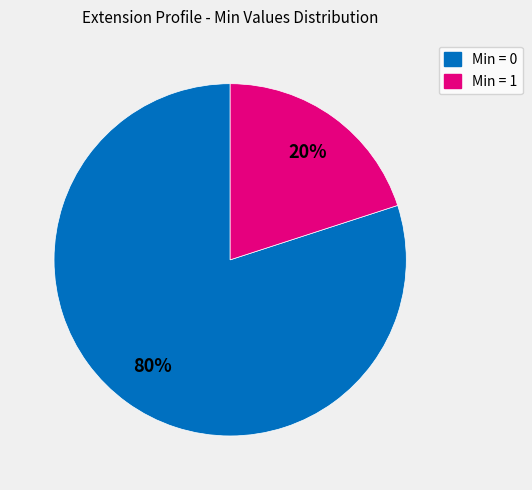

To the nearest percent, what is the average slice percentage?

50%